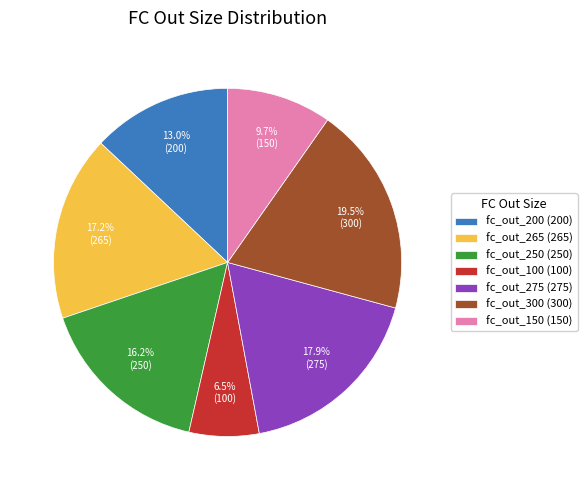

What is the ratio of the value at fc_out_100 to the value at fc_out_275?

0.4